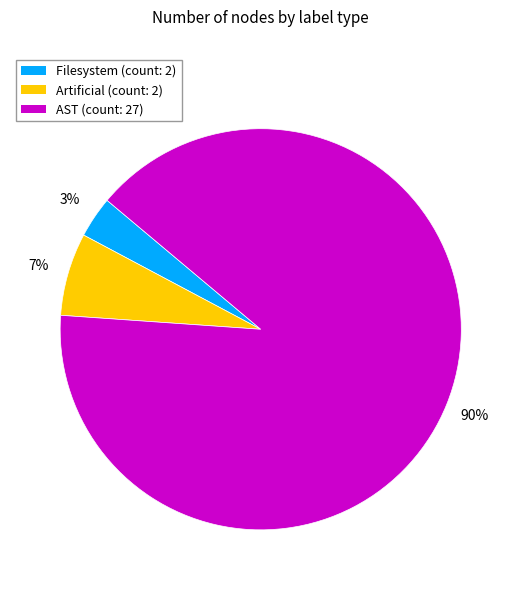

What is the largest slice in the pie chart?

AST